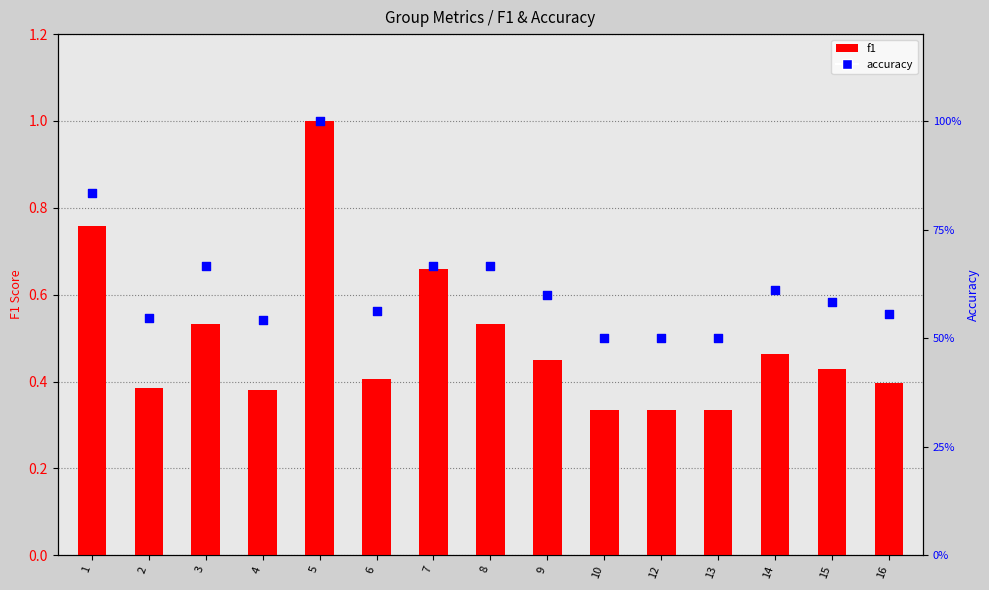

Is the value of f1 at 7 greater than the value of accuracy at 14?

Yes